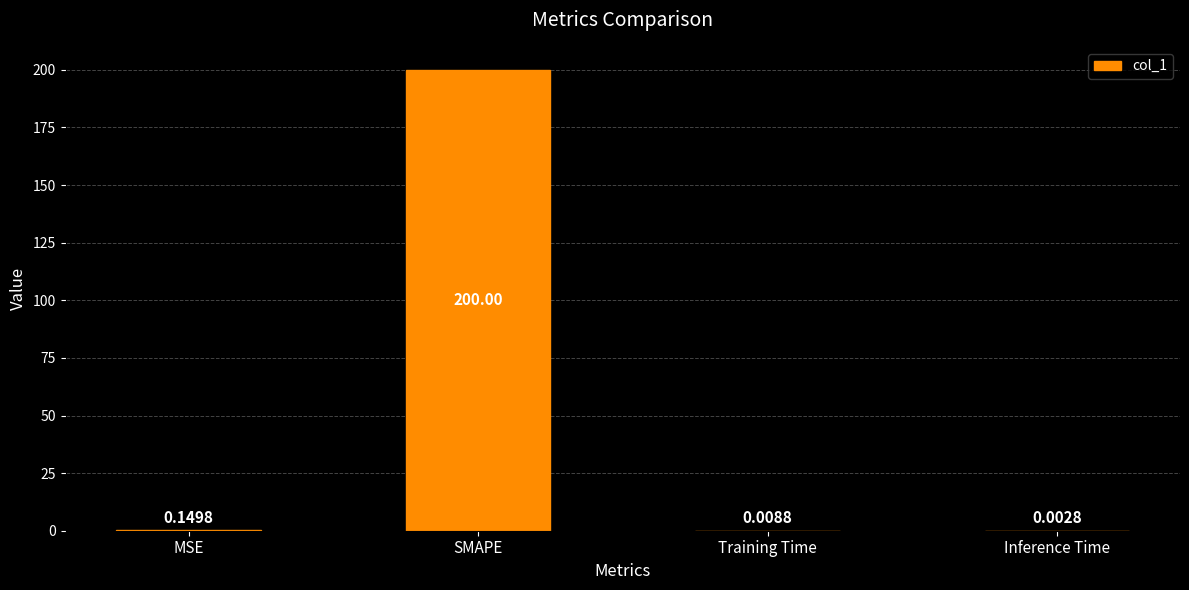

Between Inference Time and SMAPE, which is larger?

SMAPE